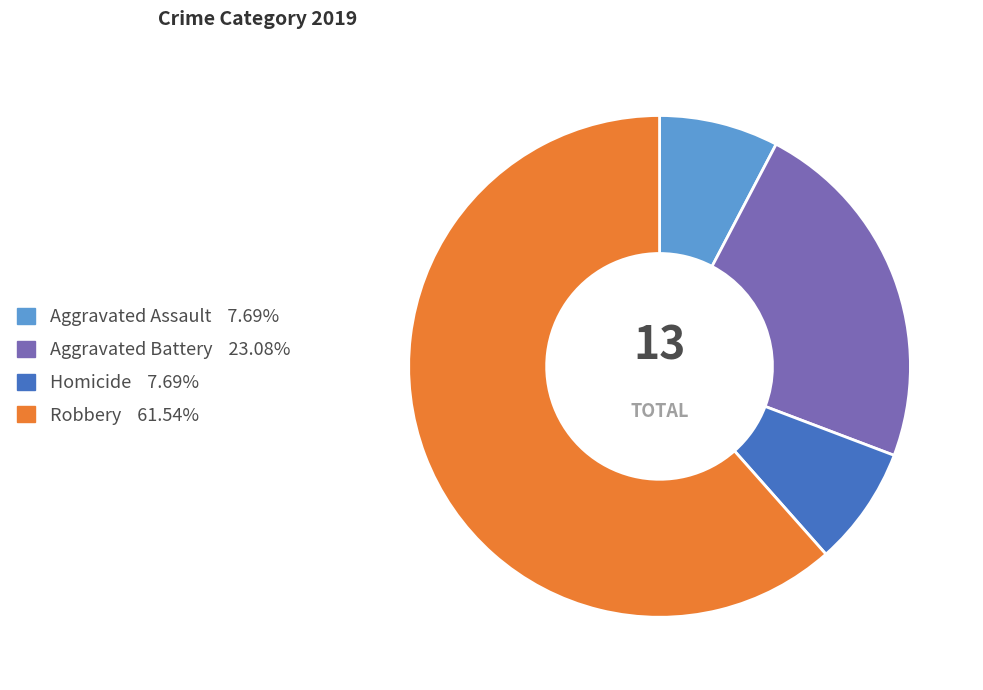

Is there any slice that represents more than half of the pie?

Yes